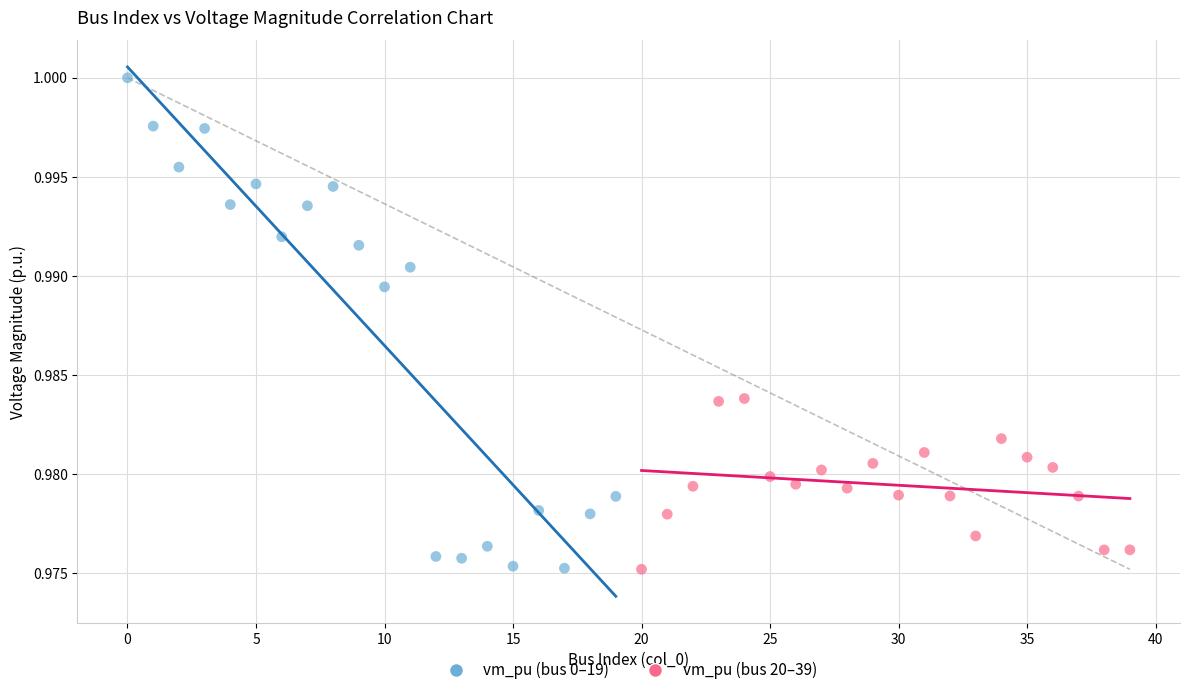

Which series has the widest spread of Y values?

vm_pu (bus 0–19)